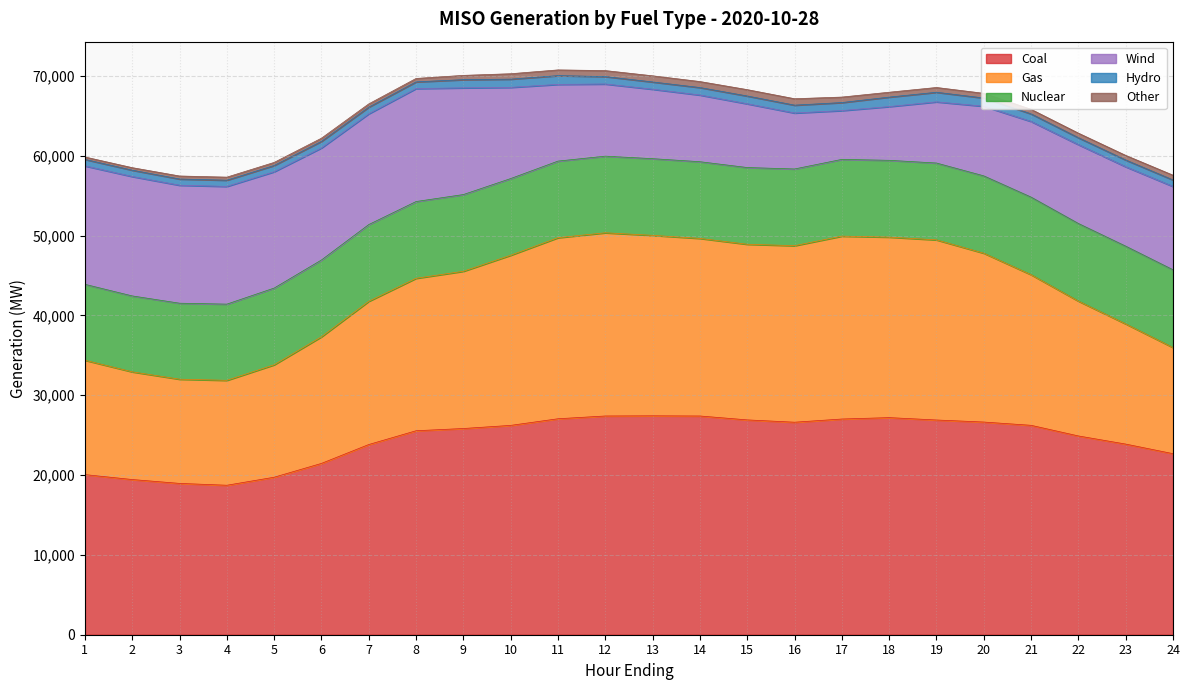

What is the total value across all series at 13?

70023.3